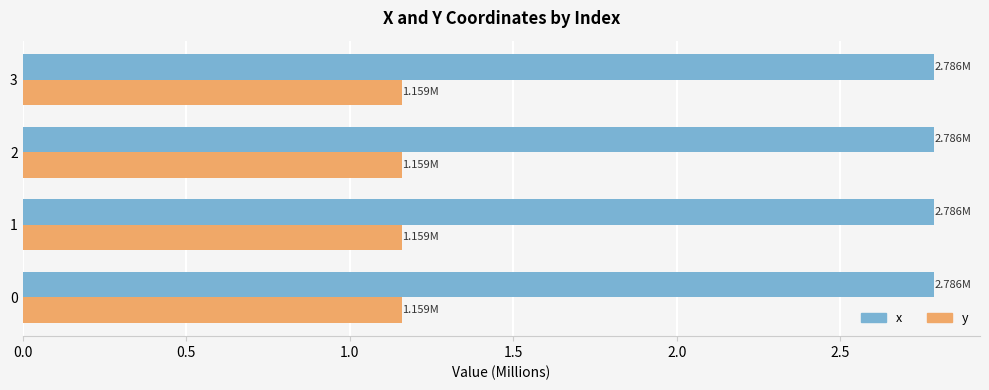

How many x values are between 2 and 3?

4